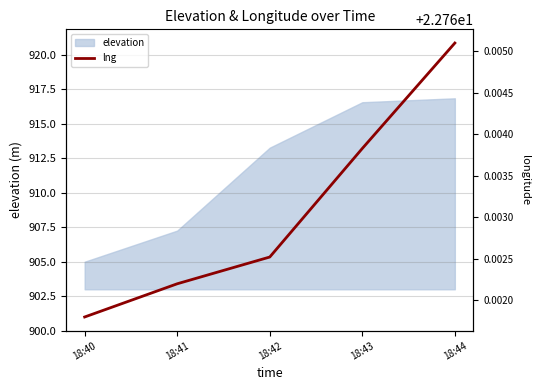

Rank the categories by value from lowest to highest.

18:40, 18:41, 18:42, 18:43, 18:44